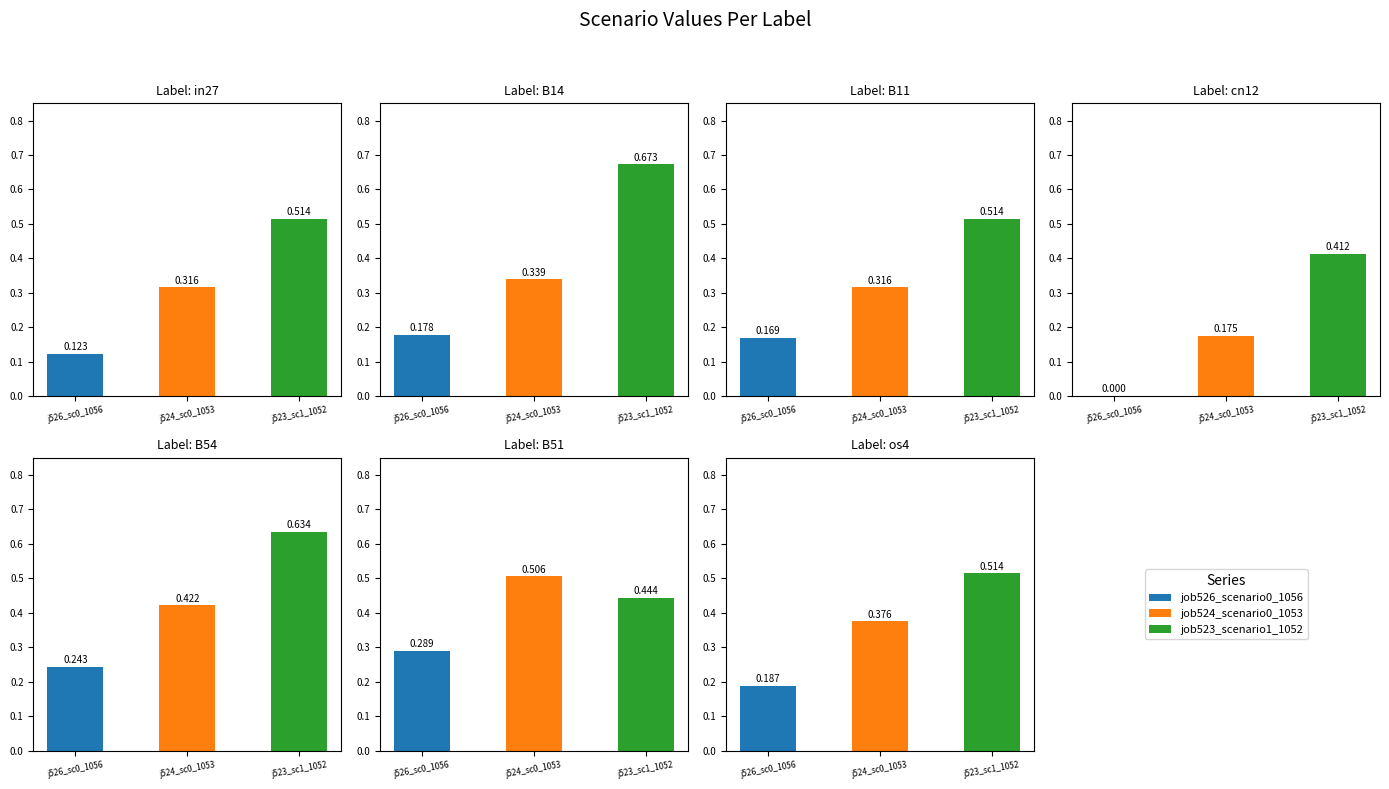

What is the difference between the second highest and minimum values in the job523_scenario1_1052 series?

0.2